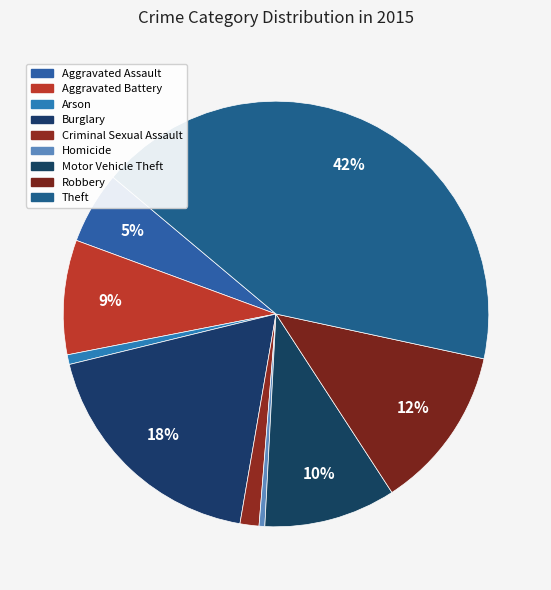

Count the number of slices in the pie.

9